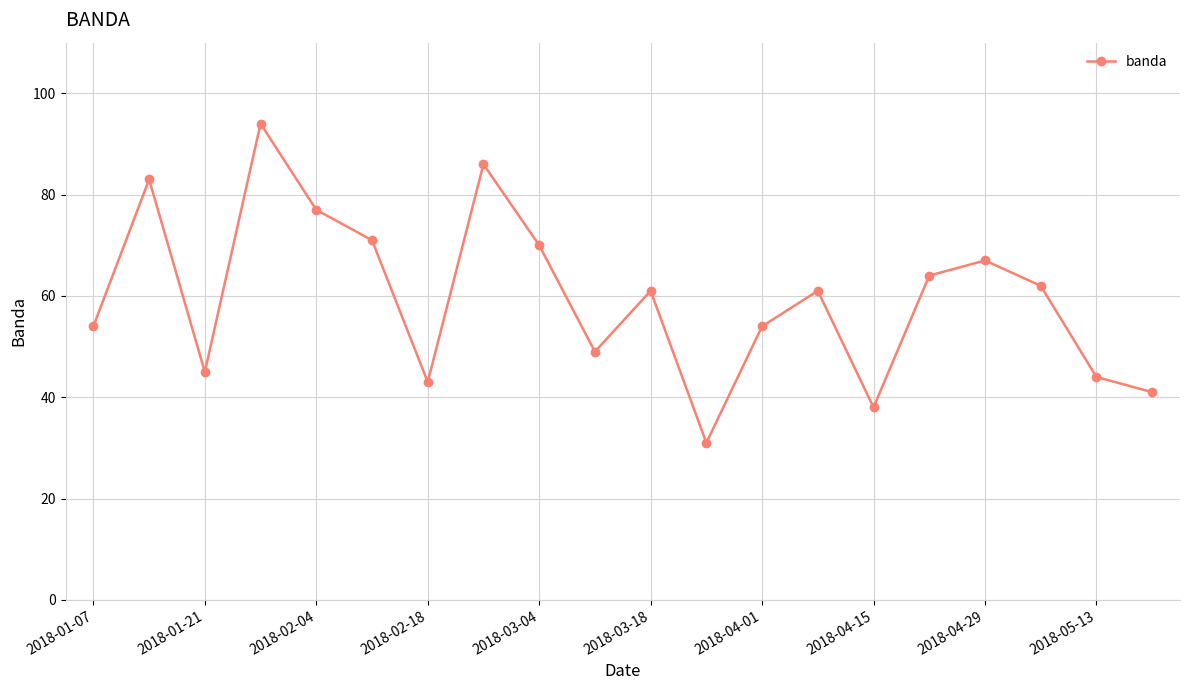

What is the value of the 16th point from the left?

64